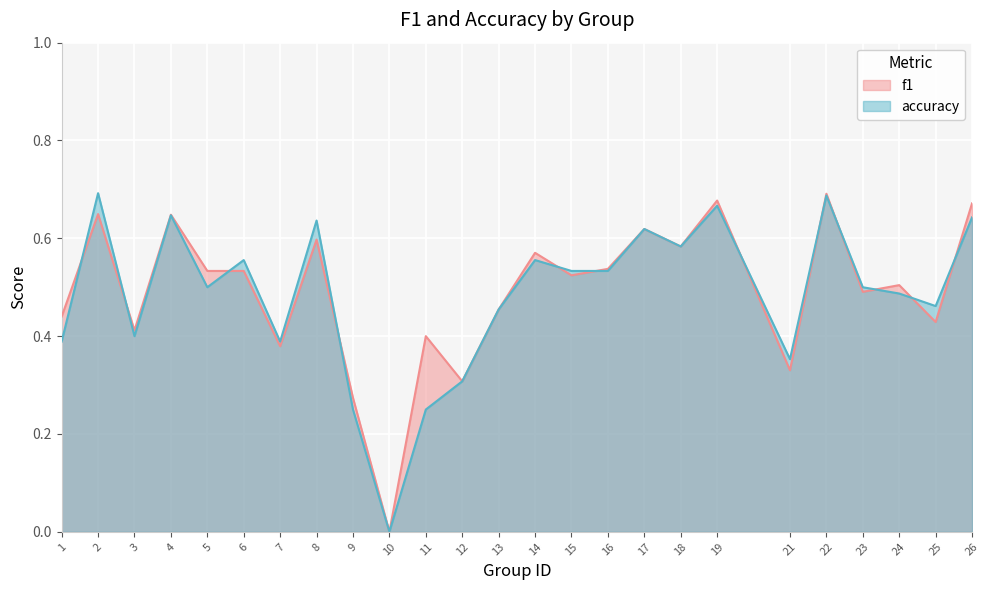

Which category has the lowest value in the f1 series?

10